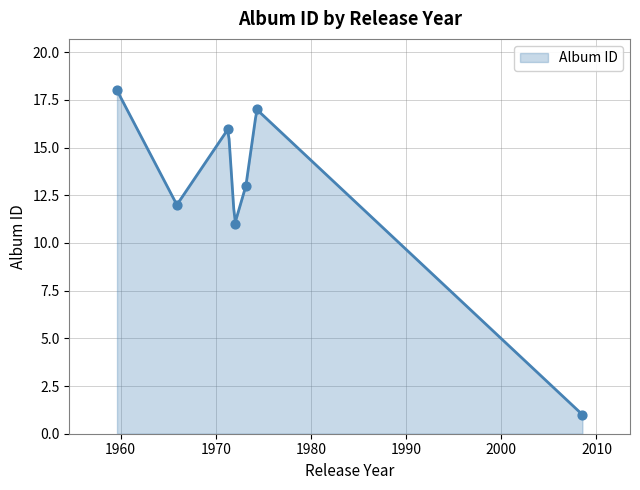

Between 1974-04-22 and 1972-01-01, which is larger?

1974-04-22